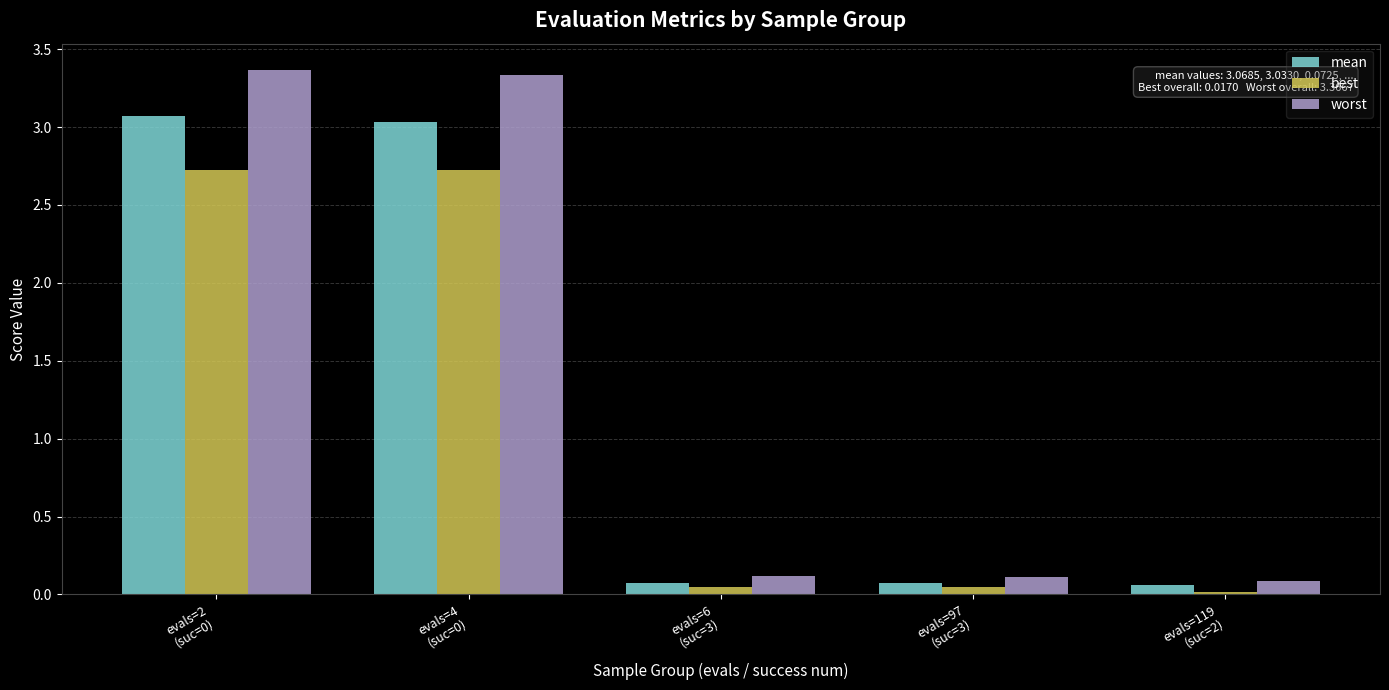

Which series has the largest range (max minus min)?

worst